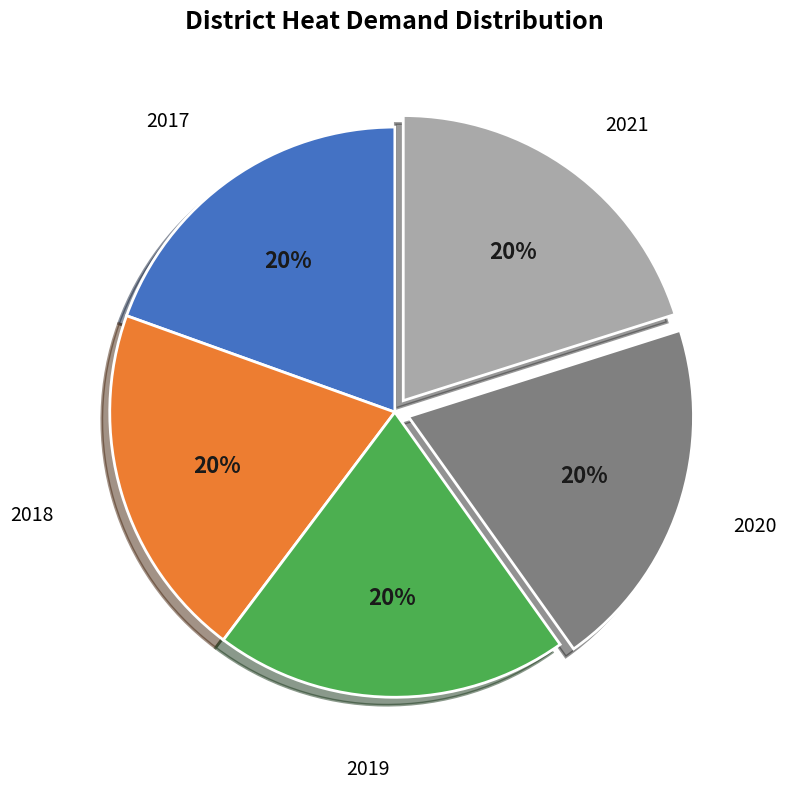

To the nearest percent, what is the average slice percentage?

20%